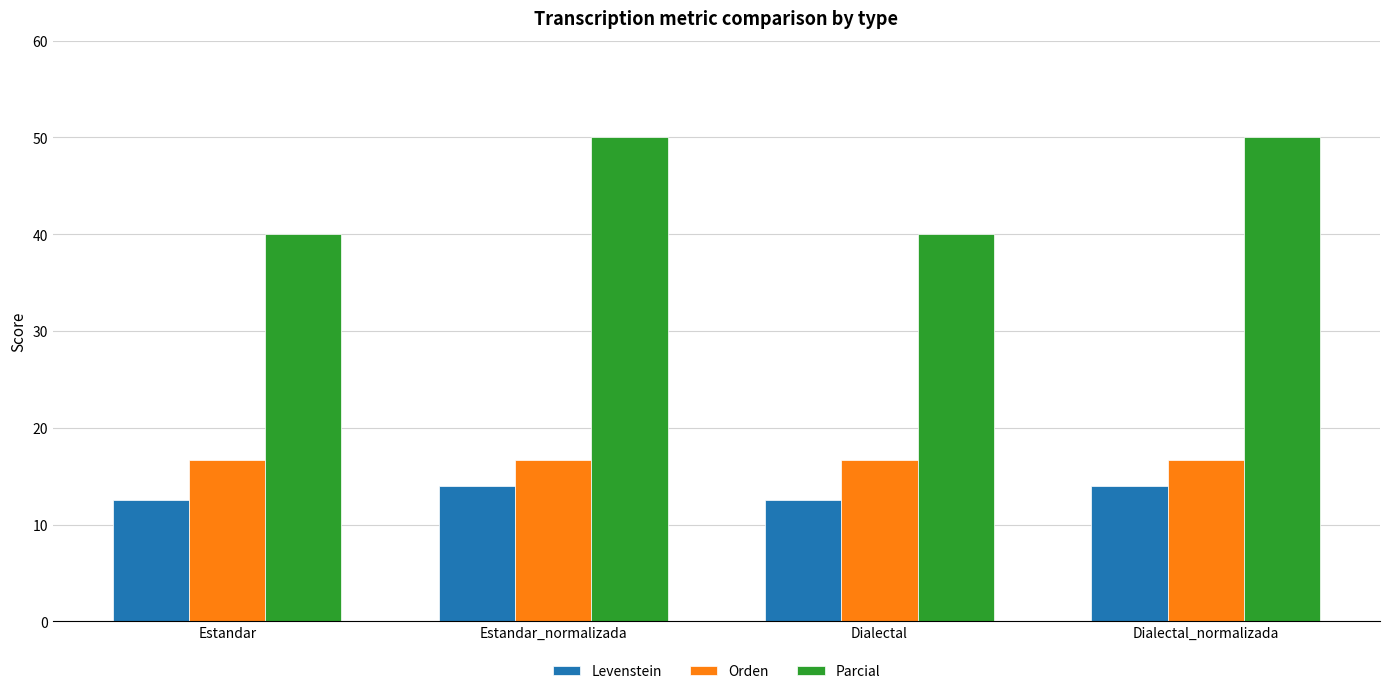

Does the chart contain stacked bars?

No